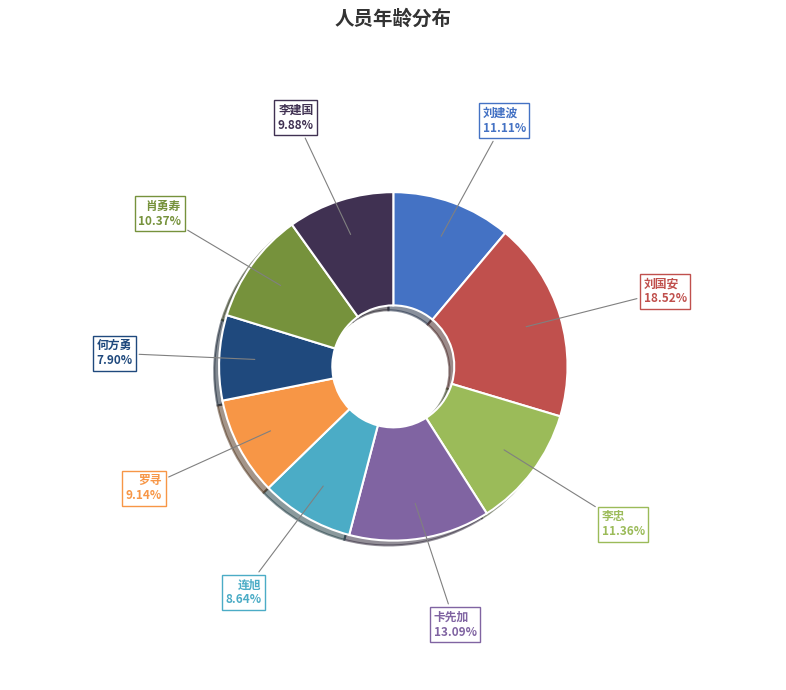

To the nearest percent, what is the difference between the largest and smallest slice percentages?

11%